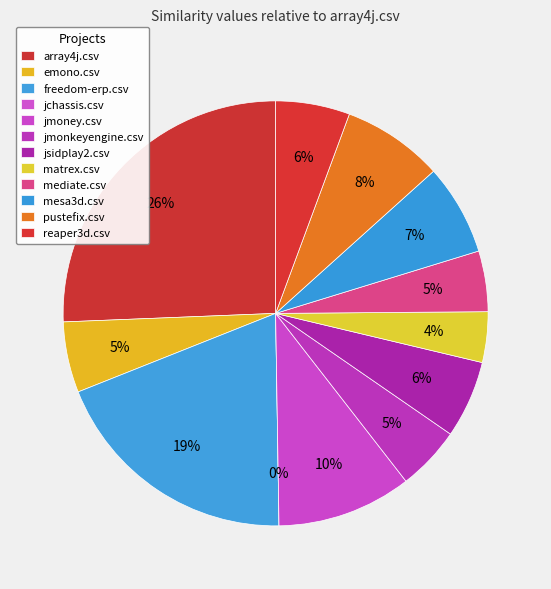

What is the total percentage of pustefix.csv and jmoney.csv?

17.9%